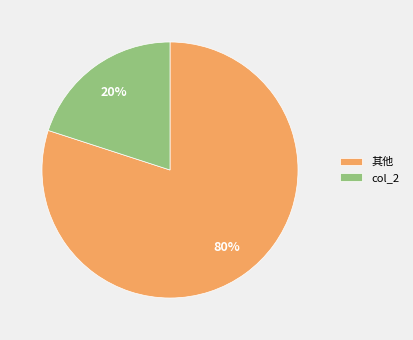

Which slice represents more than half of the pie?

其他